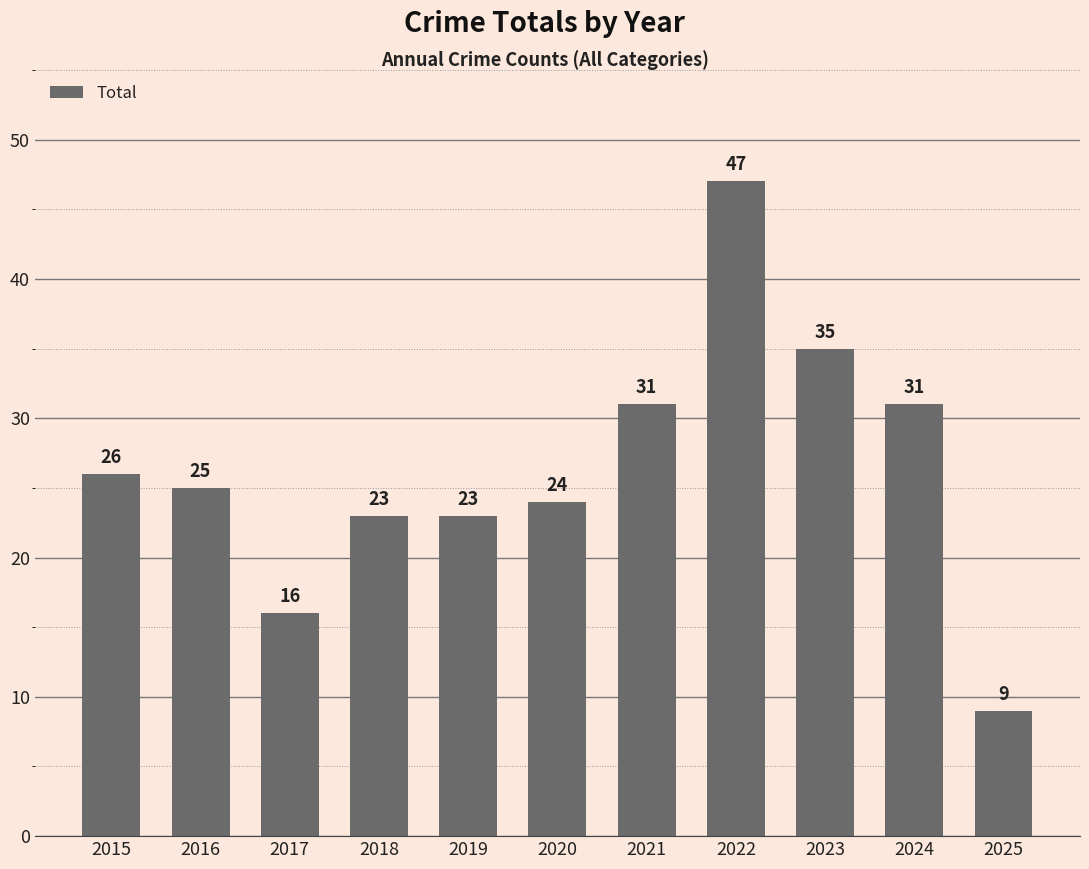

What is the smallest value displayed?

9